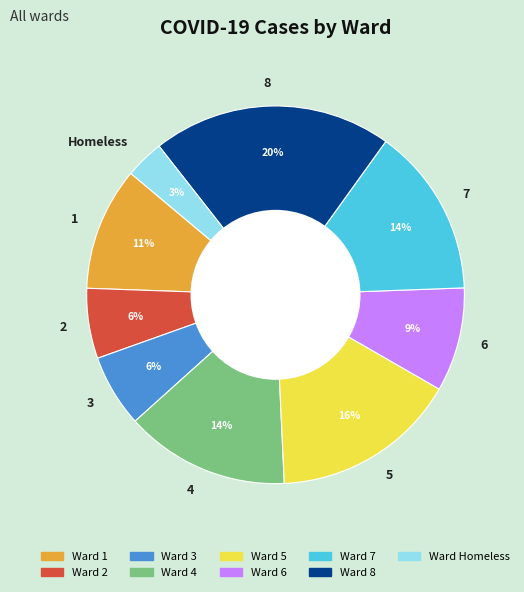

What is the ratio of the value at 4 to the value at 6?

1.6